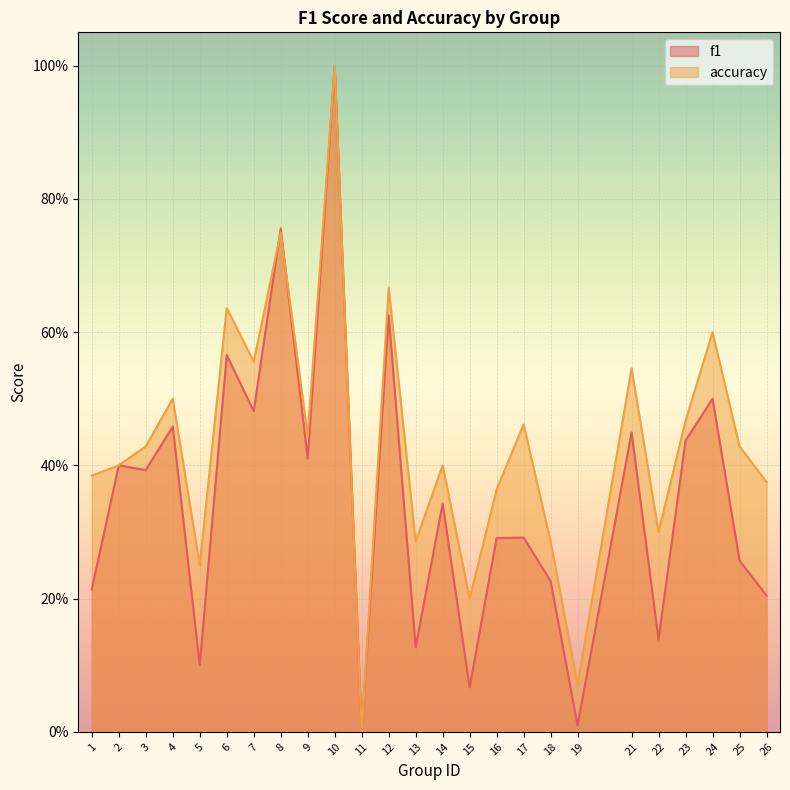

What is the sum of the f1 values at 19 and 21?

0.5